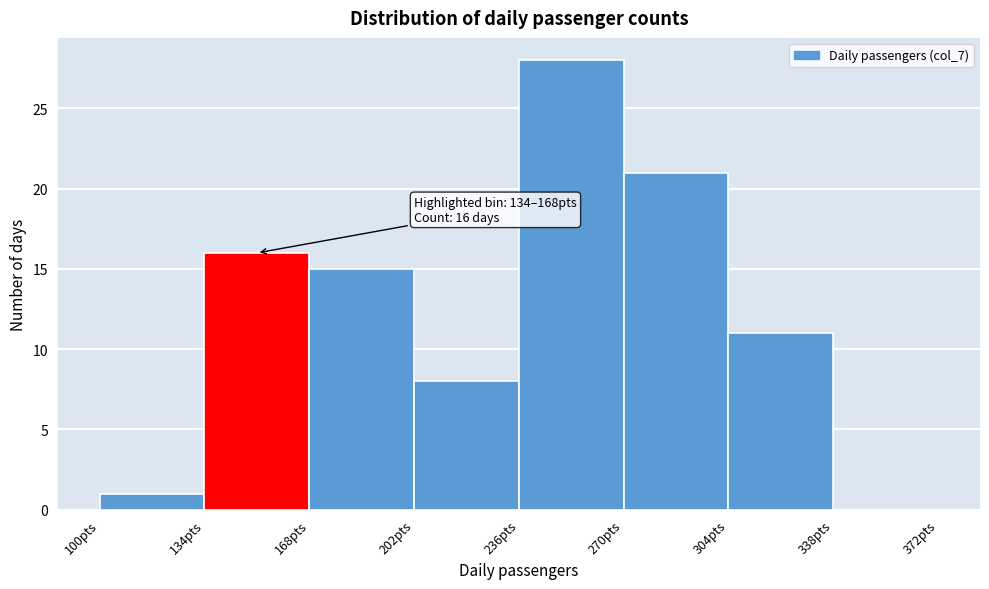

Which range on the x-axis has the tallest bar?

236 to 270